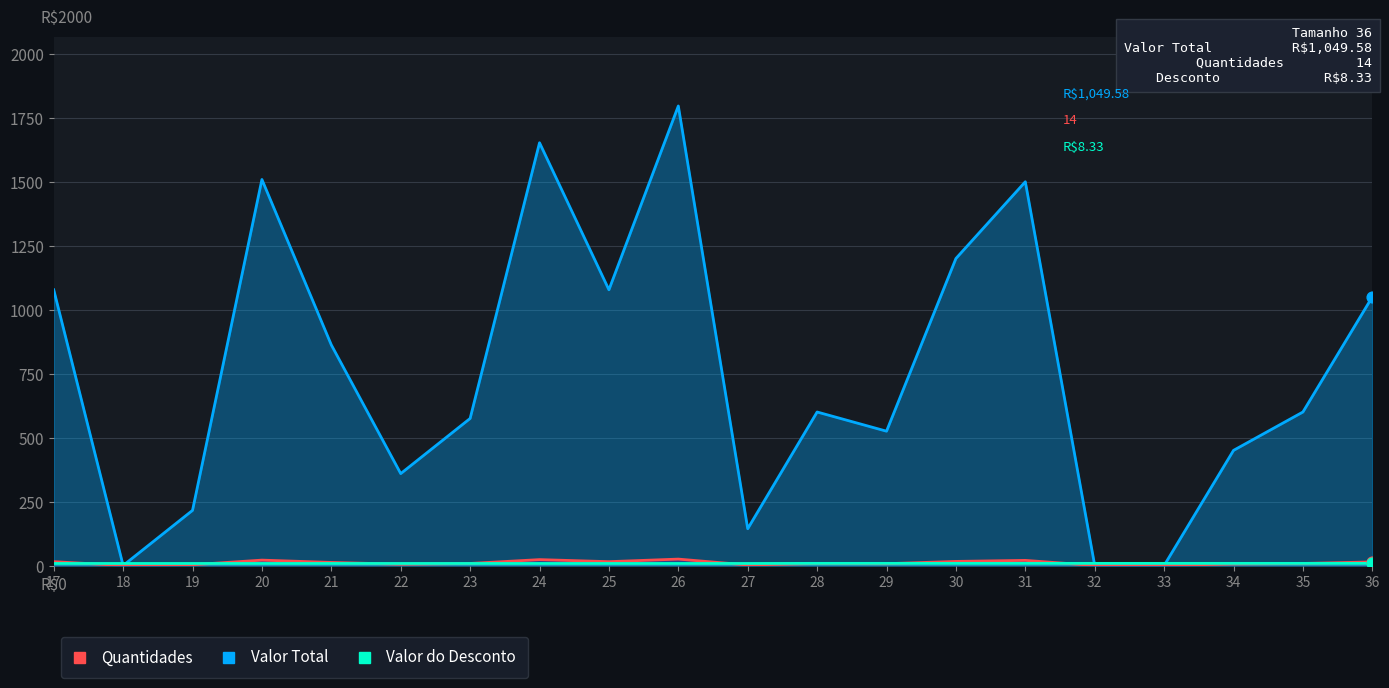

What is the total value across all series at 21?

881.8